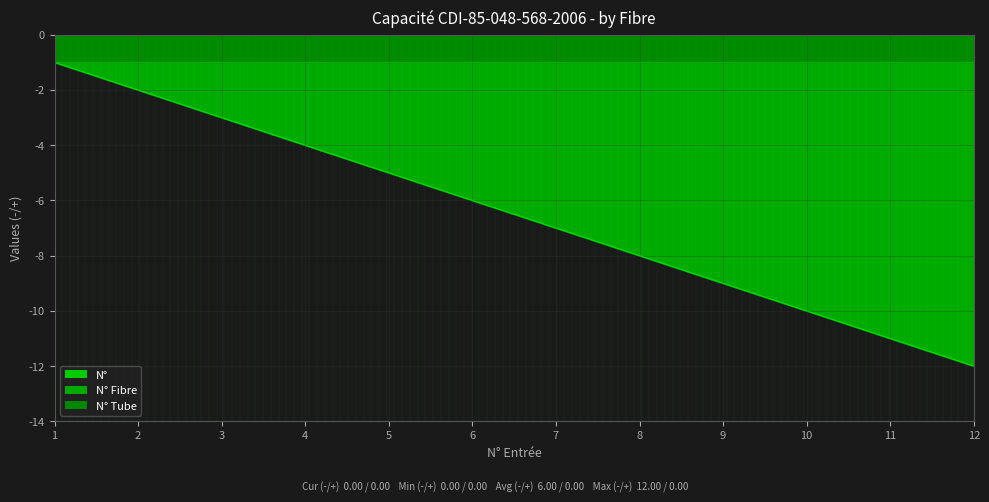

Which series has the widest spread of values?

N°